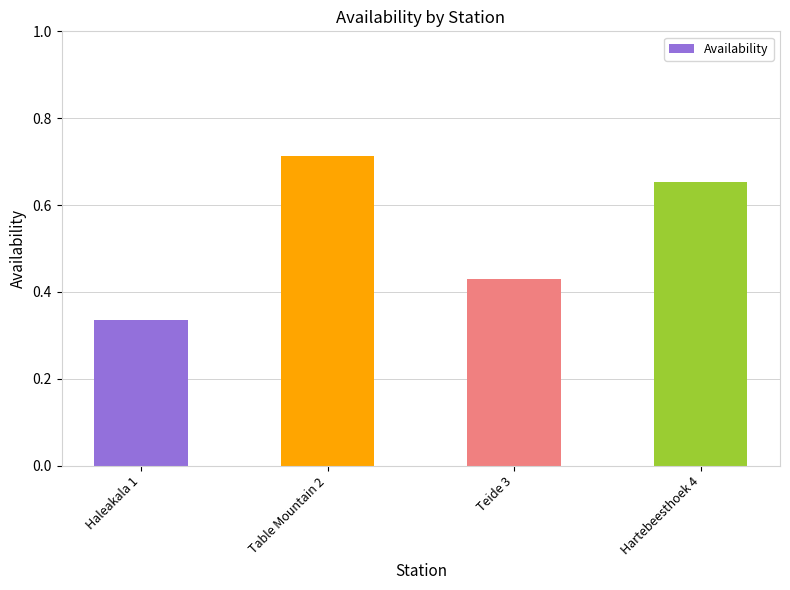

Are the bars horizontal?

No